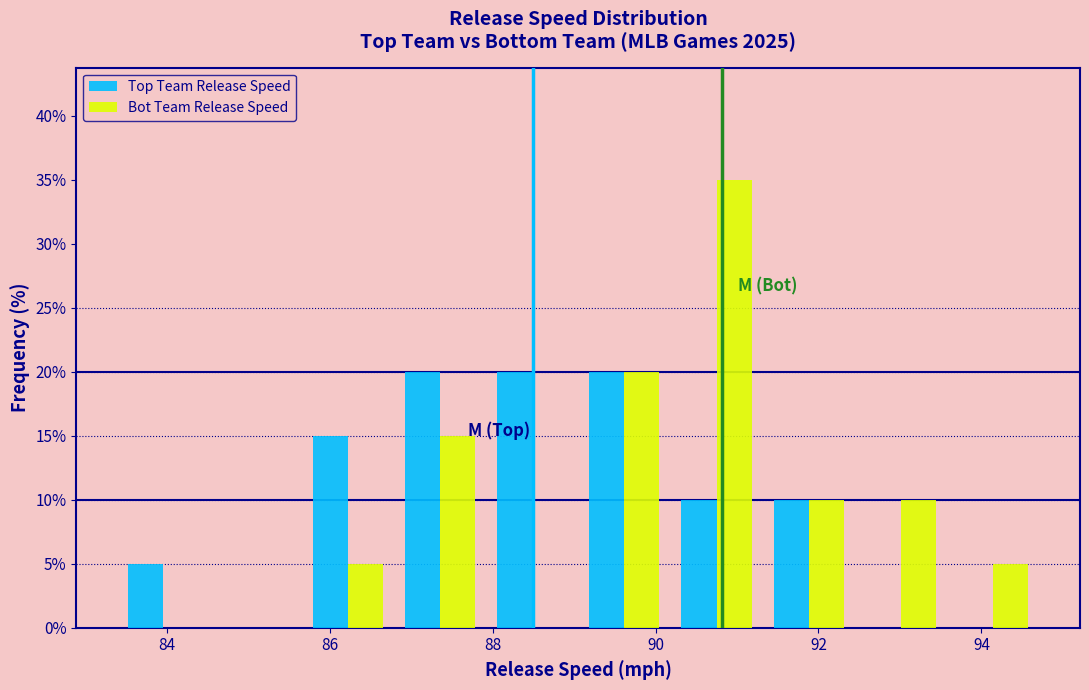

Reading left to right, transcribe this chart: for each range on the x-axis, give the height of each series' bar. Neither the bar edges nor the heights are printed on the chart, so give them approximately, as read against the axes.

83.4 to 84.6: Top Team Release Speed=5	Bot Team Release Speed=0
84.6 to 85.6: Top Team Release Speed=0	Bot Team Release Speed=0
85.6 to 86.8: Top Team Release Speed=15	Bot Team Release Speed=5
86.8 to 88.0: Top Team Release Speed=20	Bot Team Release Speed=15
88.0 to 89.0: Top Team Release Speed=20	Bot Team Release Speed=0
89.0 to 90.2: Top Team Release Speed=20	Bot Team Release Speed=20
90.2 to 91.4: Top Team Release Speed=10	Bot Team Release Speed=35
91.4 to 92.4: Top Team Release Speed=10	Bot Team Release Speed=10
92.4 to 93.6: Top Team Release Speed=0	Bot Team Release Speed=10
93.6 to 94.8: Top Team Release Speed=0	Bot Team Release Speed=5